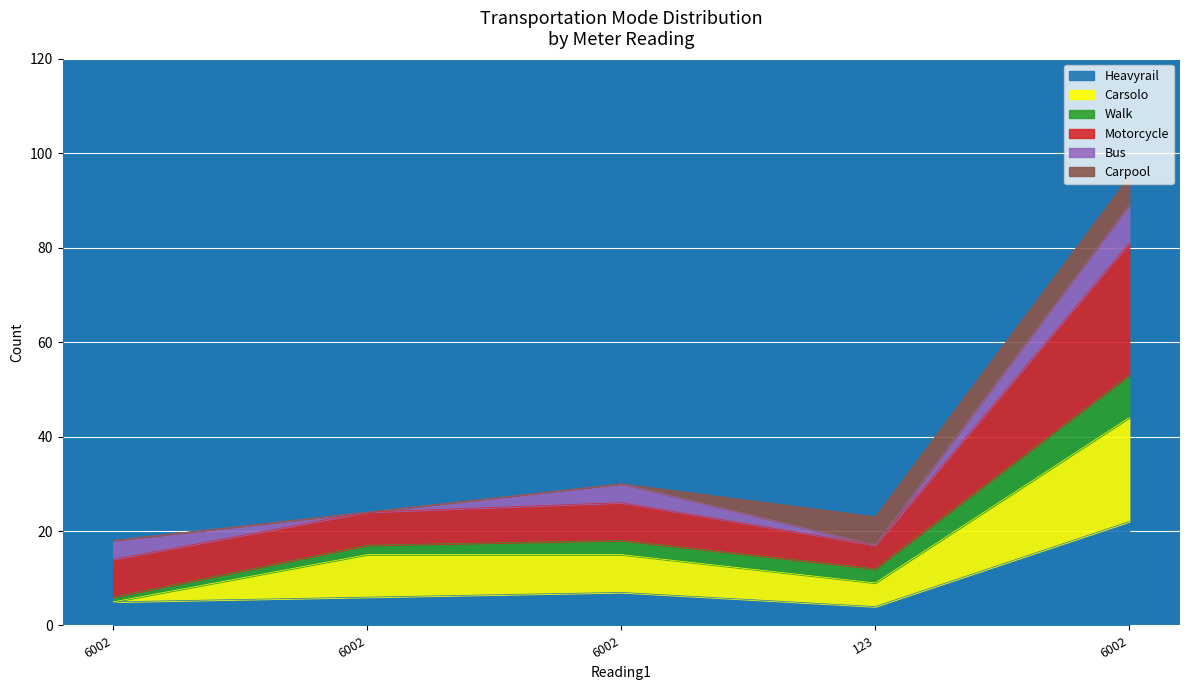

Does the chart display data point markers on the line(s)?

No